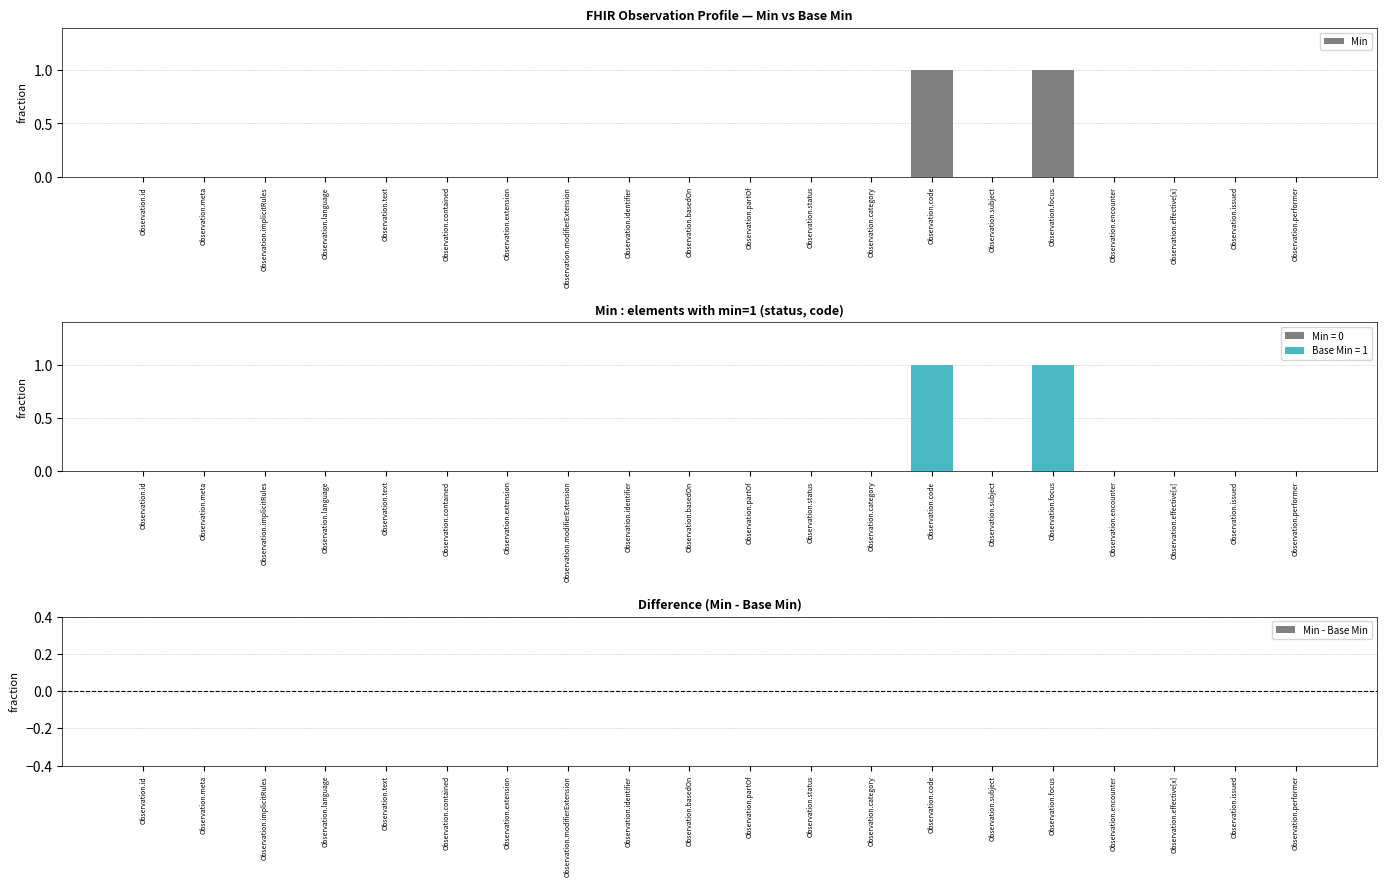

Reading right to left, what are all the values shown in this chart?

Min: 0	0	0	0	1	0	1	0	0	0	0	0	0	0	0	0	0	0	0	0
Base Min: 0	0	0	0	1	0	1	0	0	0	0	0	0	0	0	0	0	0	0	0
Min - Base Min: 0	0	0	0	0	0	0	0	0	0	0	0	0	0	0	0	0	0	0	0